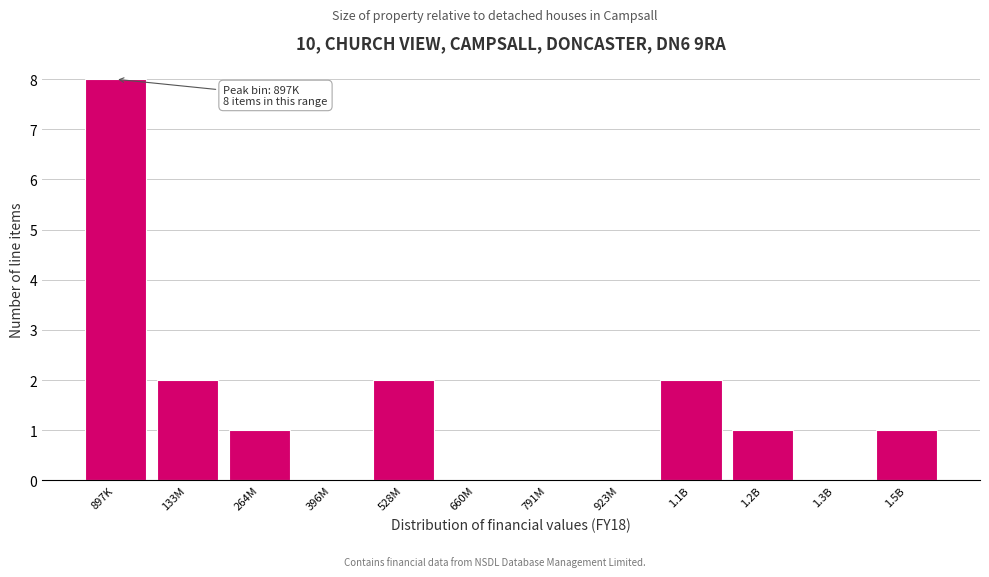

Reading left to right, transcribe all the data shown in this chart.

897K=8	133M=2	264M=1	396M=0	528M=2	660M=0	791M=0	923M=0	1.1B=2	1.2B=1	1.3B=0	1.5B=1